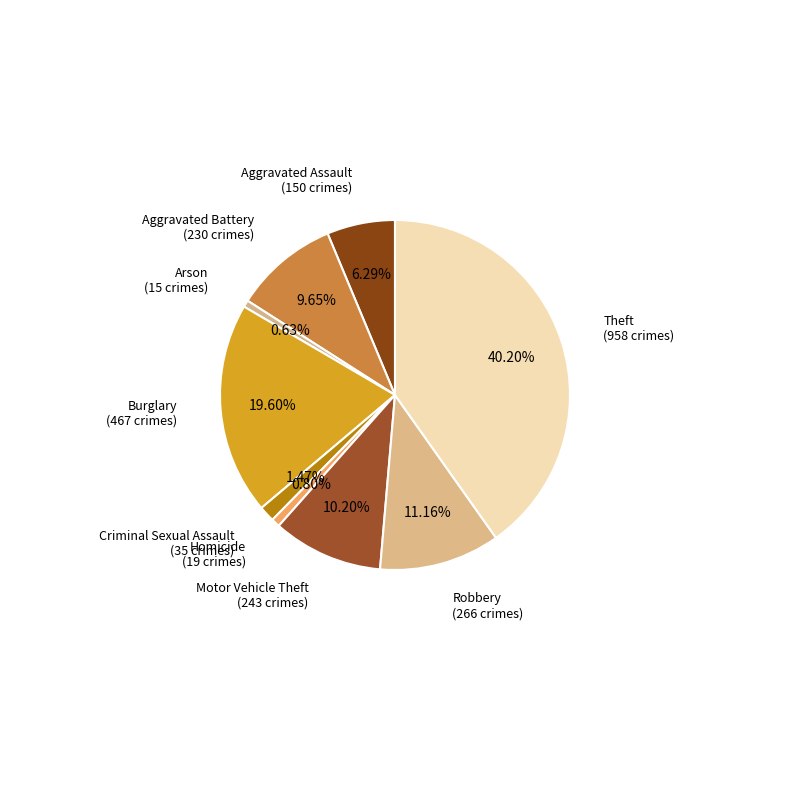

How many segments does this pie chart have?

9